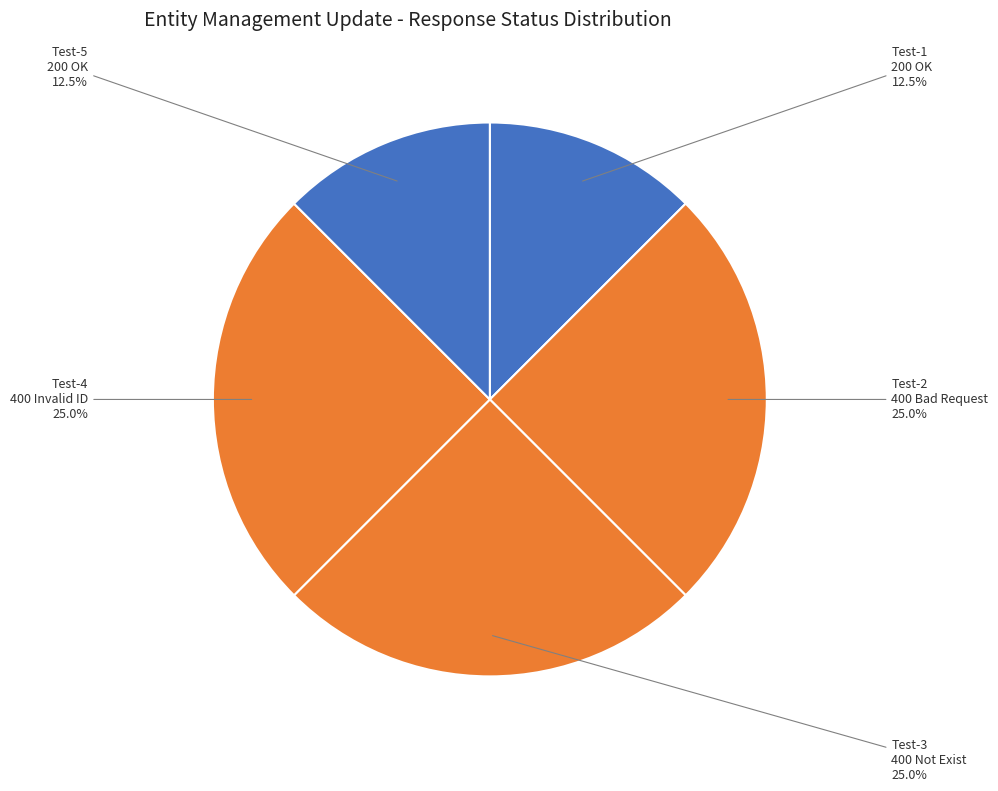

How much of the chart is everything except Test-5 200 OK?

87.5%